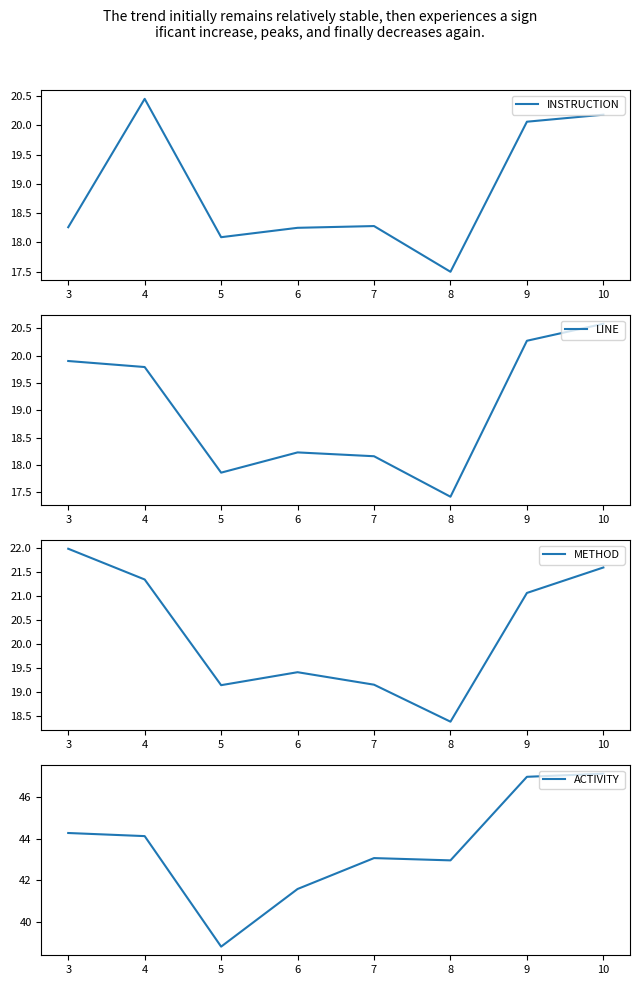

Does the chart have visible grid lines?

No